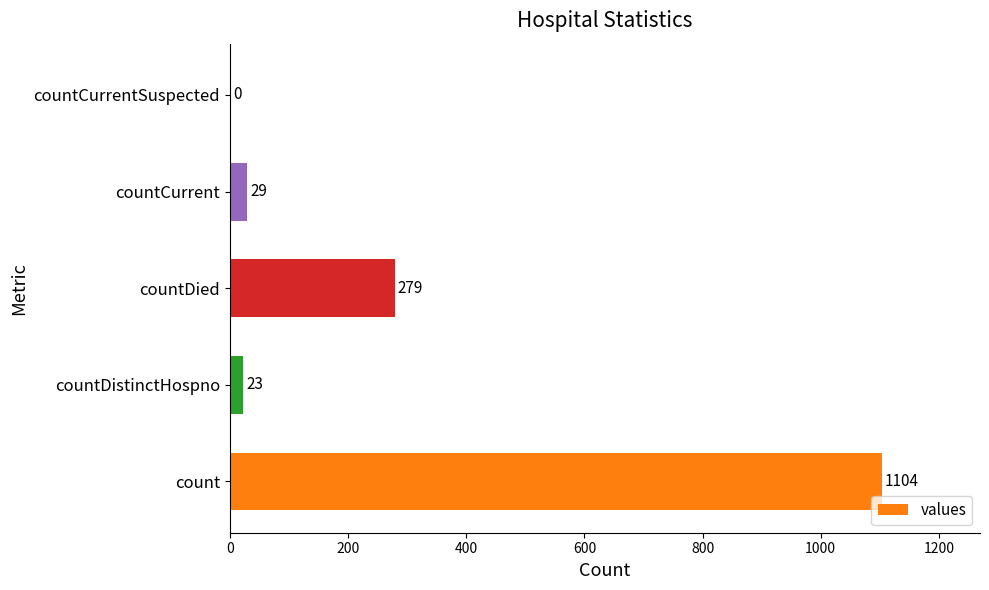

Read the value at countCurrent, to the nearest 50.

50